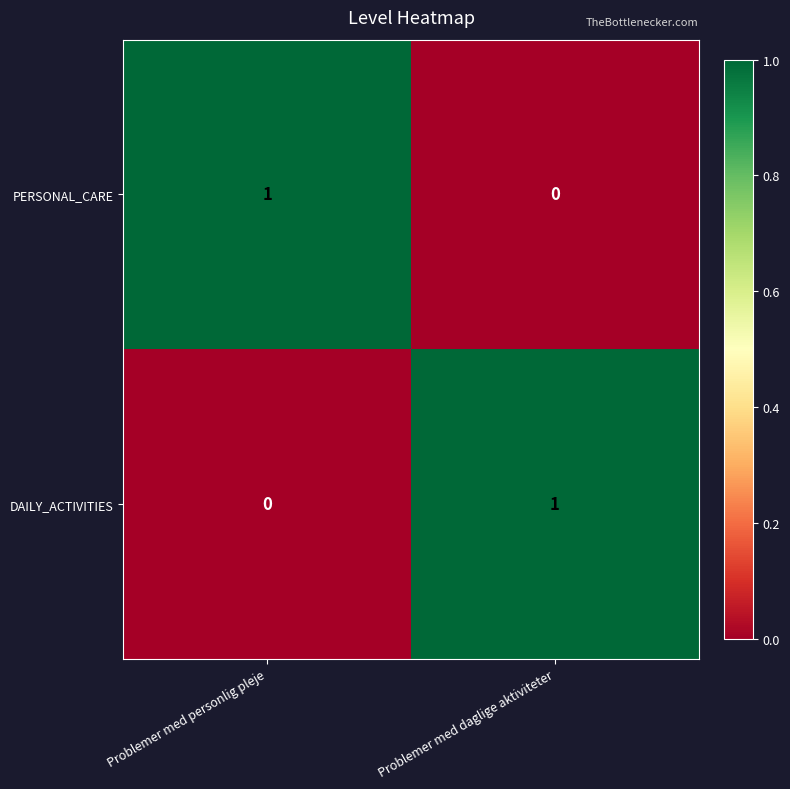

Which category has the lowest value in the PERSONAL_CARE series?

Problemer med daglige aktiviteter